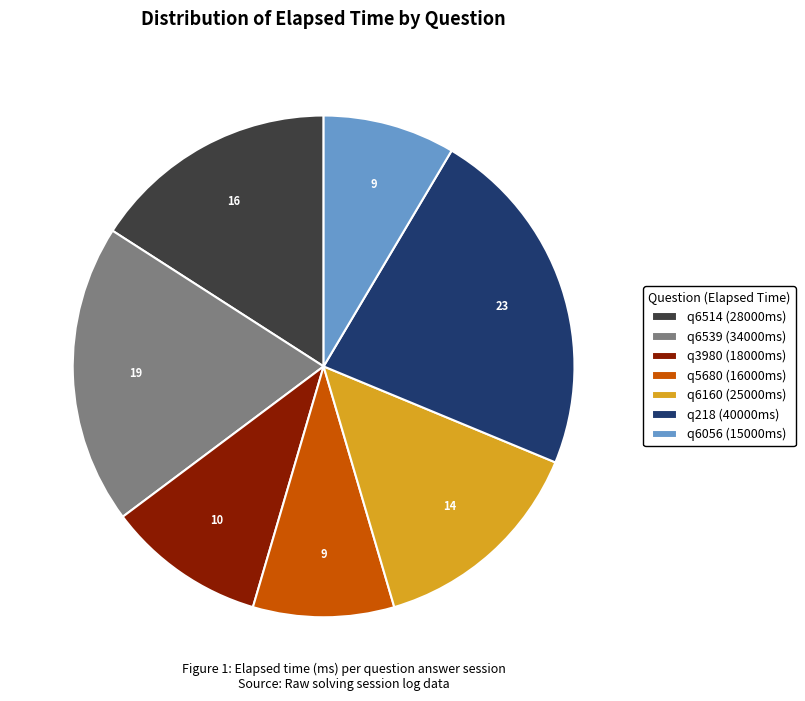

Is the sum of q6056 (15000ms) and q6160 (25000ms) greater than half?

No